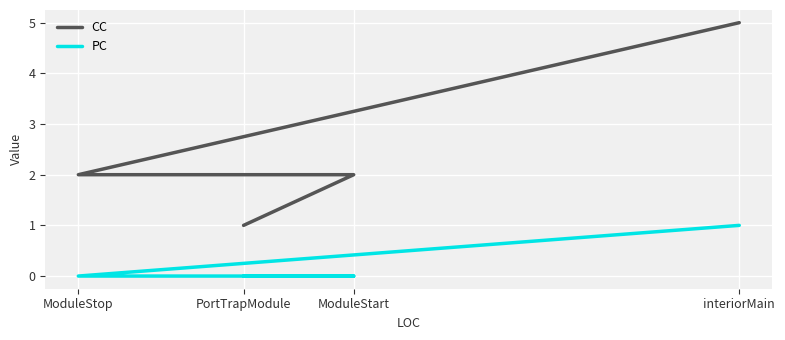

Which category has the highest value across all series?

interiorMain